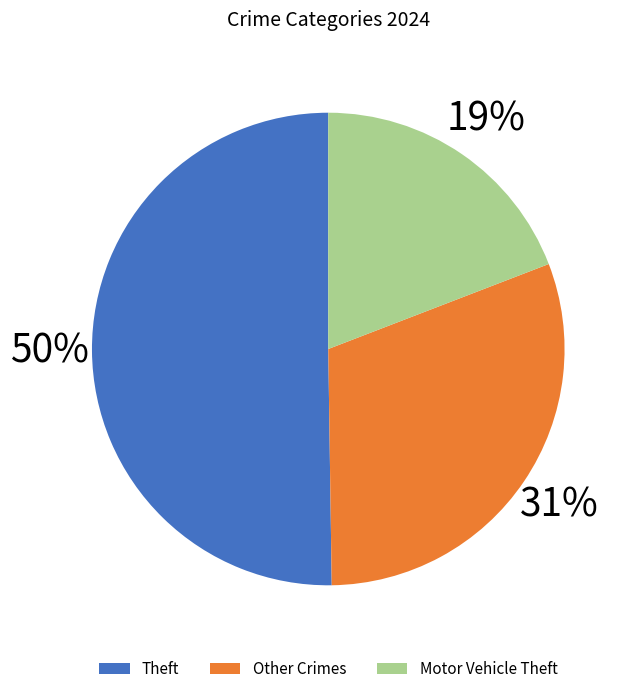

What is the ratio of the value at Motor Vehicle Theft to the value at Theft?

0.4